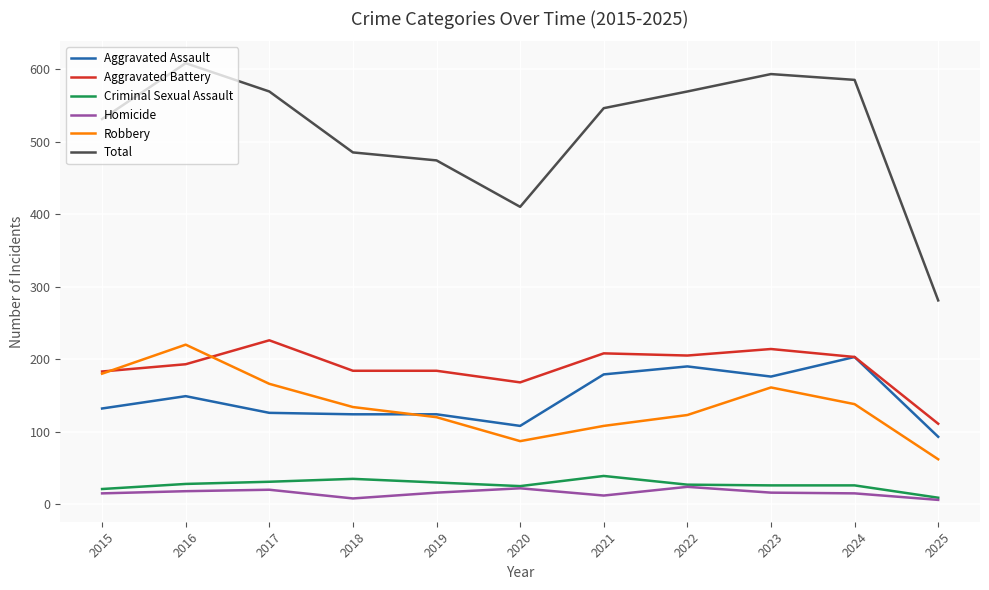

True or false: Criminal Sexual Assault and Aggravated Battery cross at least once.

False